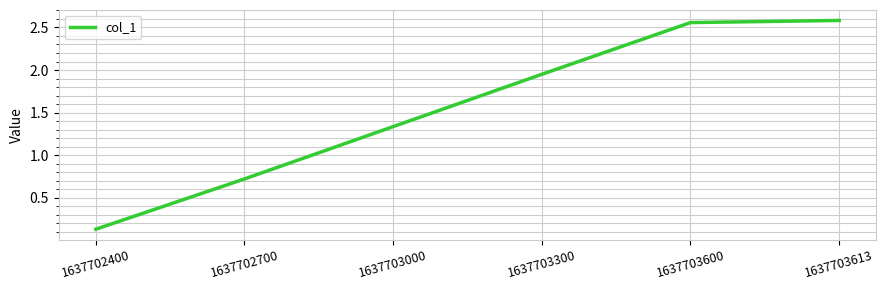

What is the sum of all values?

9.3